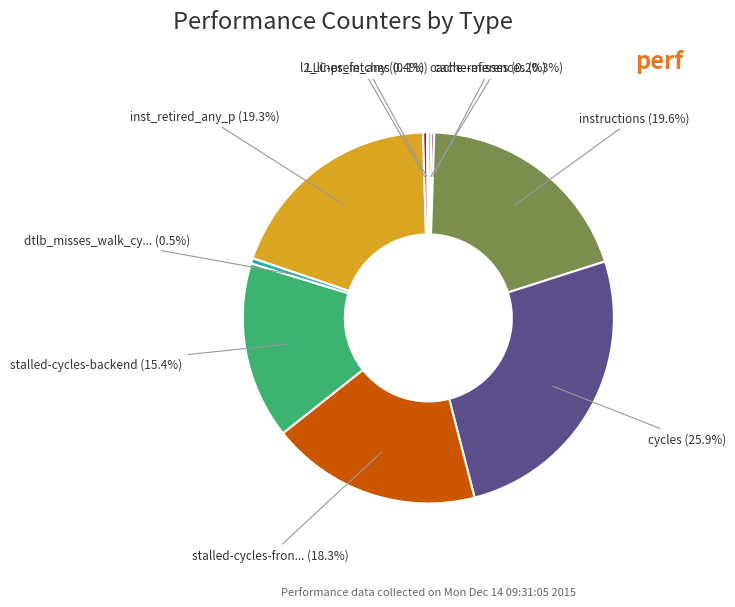

How many segments does this pie chart have?

10